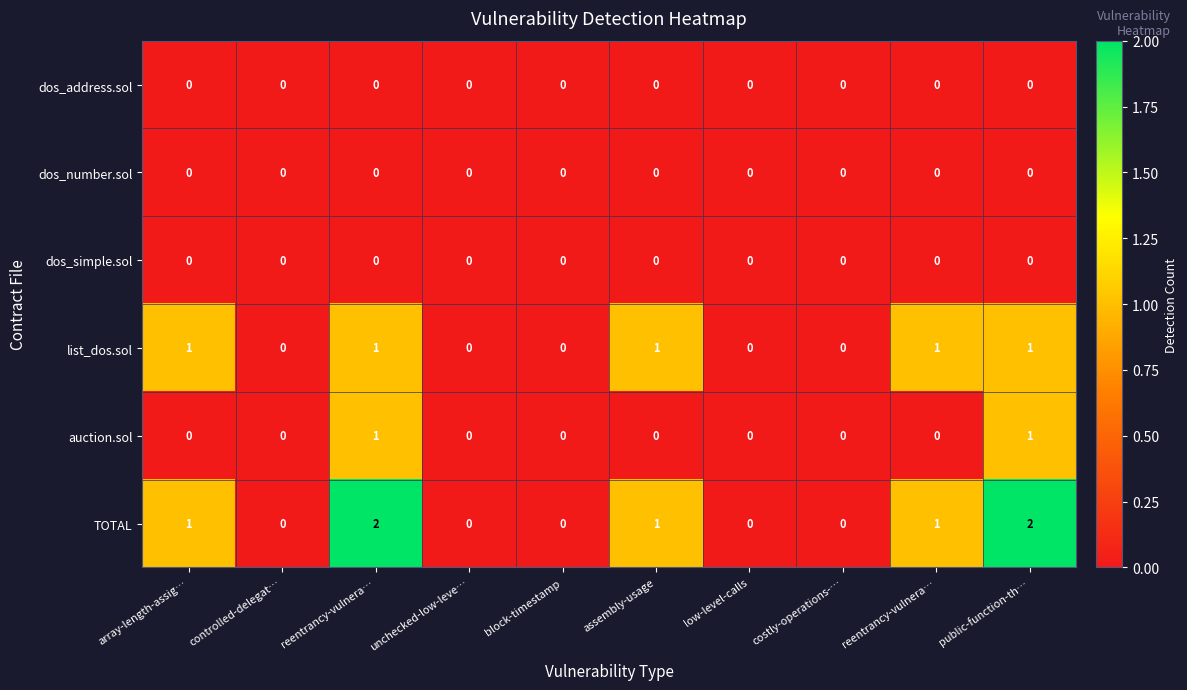

Count the number of categories in the chart.

10